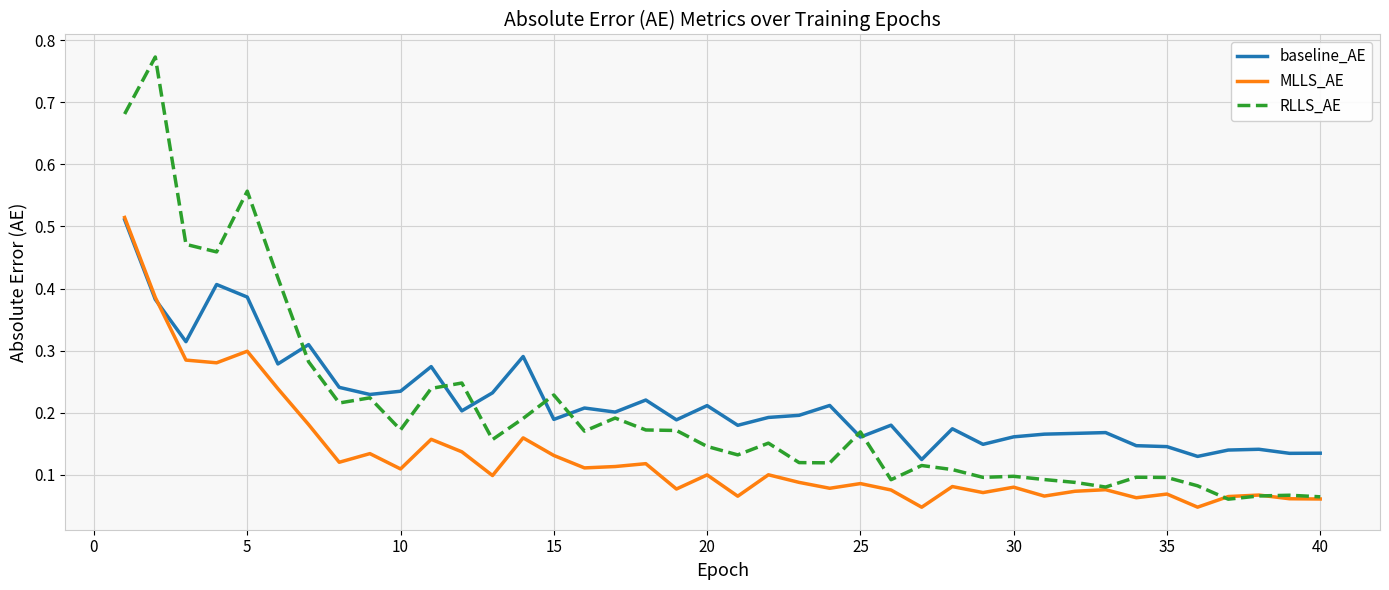

Which series has the largest range (max minus min)?

RLLS_AE